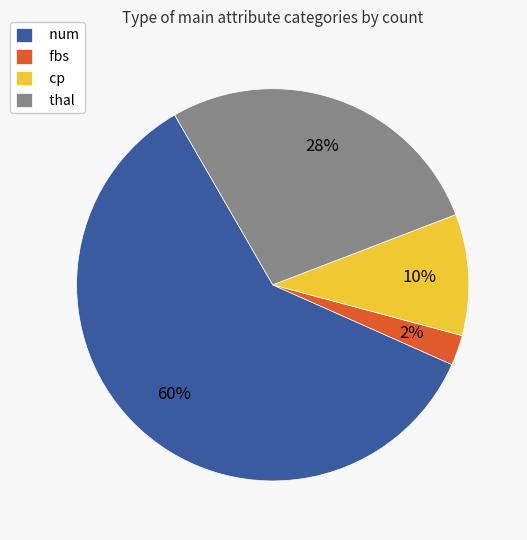

Is there a majority slice in this chart?

Yes